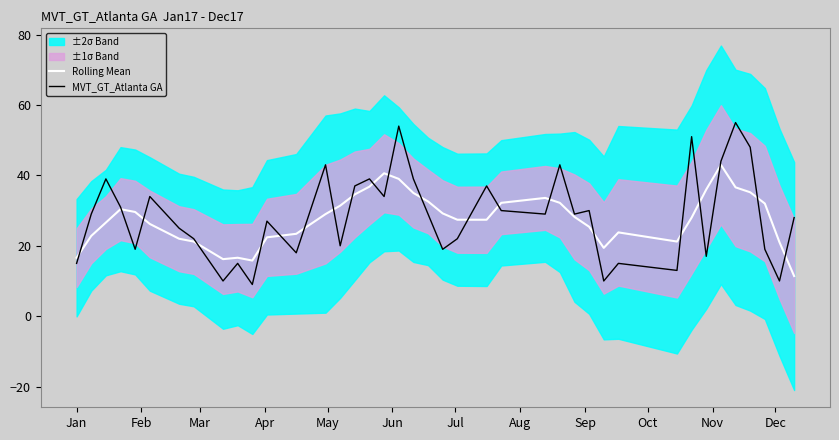

What is the sum of all MVT_GT_Atlanta GA values?

1137.0